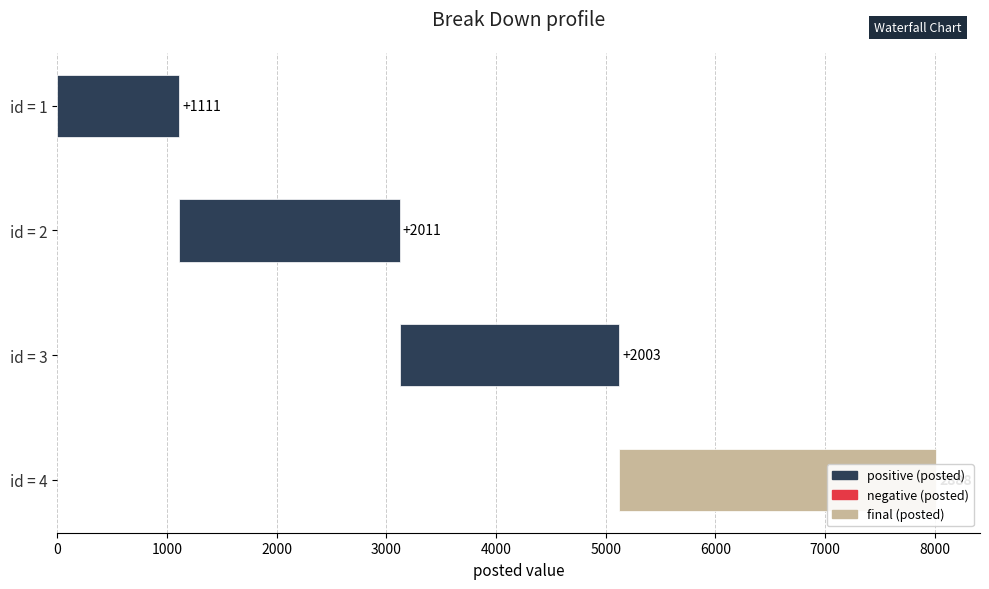

Which label corresponds to the largest value in the chart?

4